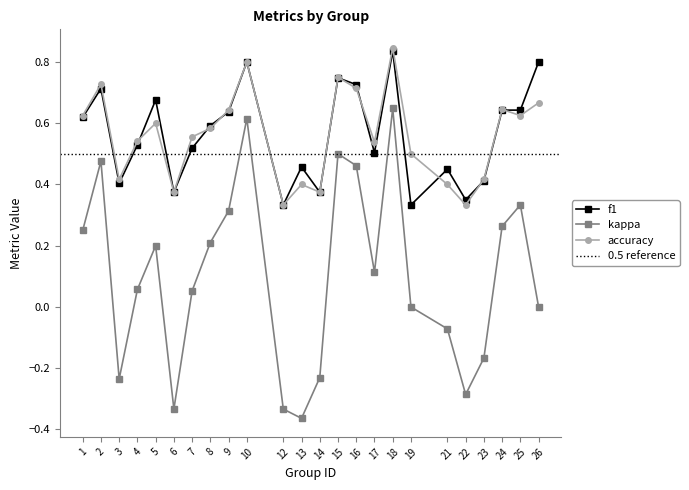

Count the accuracy values in the range 0 to 1.

24